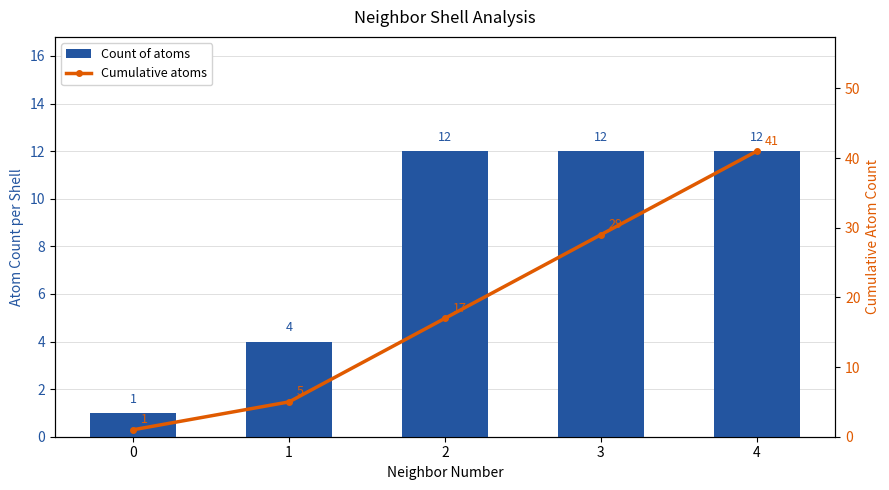

Reading right to left, extract all data points from this chart.

Count of atoms: 4=12	3=12	2=12	1=4	0=1
Cumulative atoms: 4=41	3=29	2=17	1=5	0=1